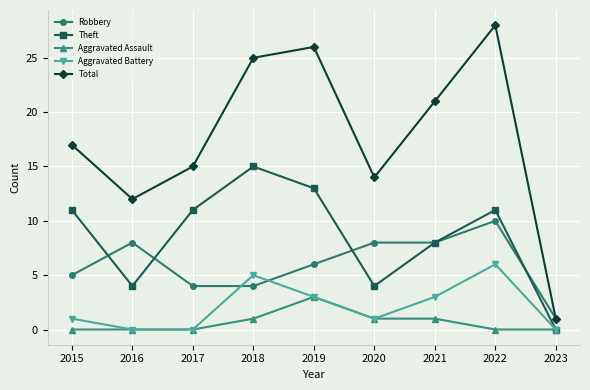

True or false: Robbery and Aggravated Assault intersect in this chart.

False